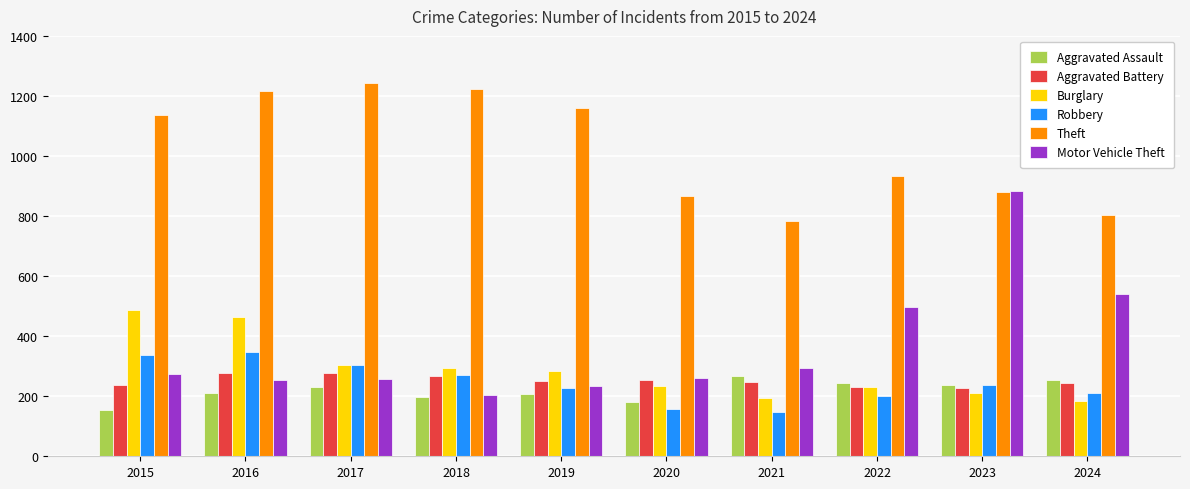

The Motor Vehicle Theft series shows 348 at 2019. True or false?

False